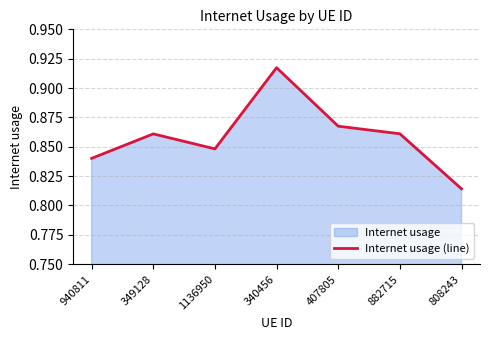

Does the chart have visible grid lines?

Yes